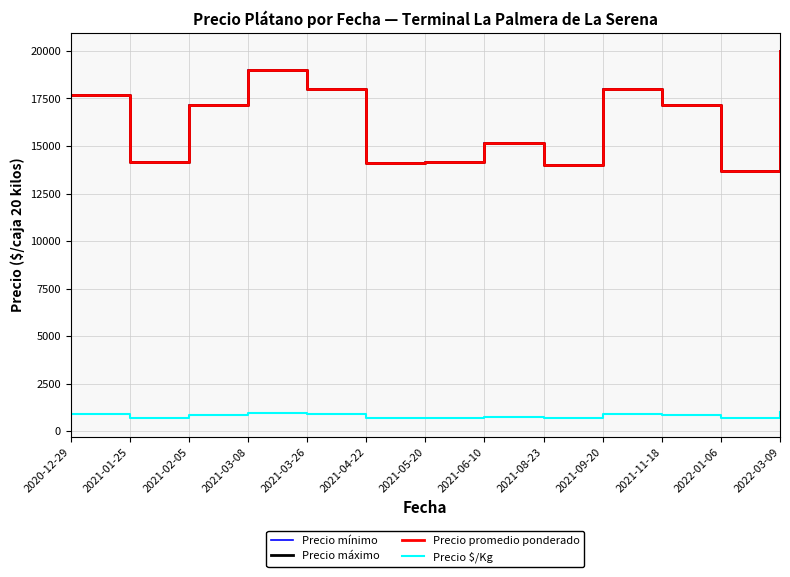

Is this an area chart (filled region under the line)?

No